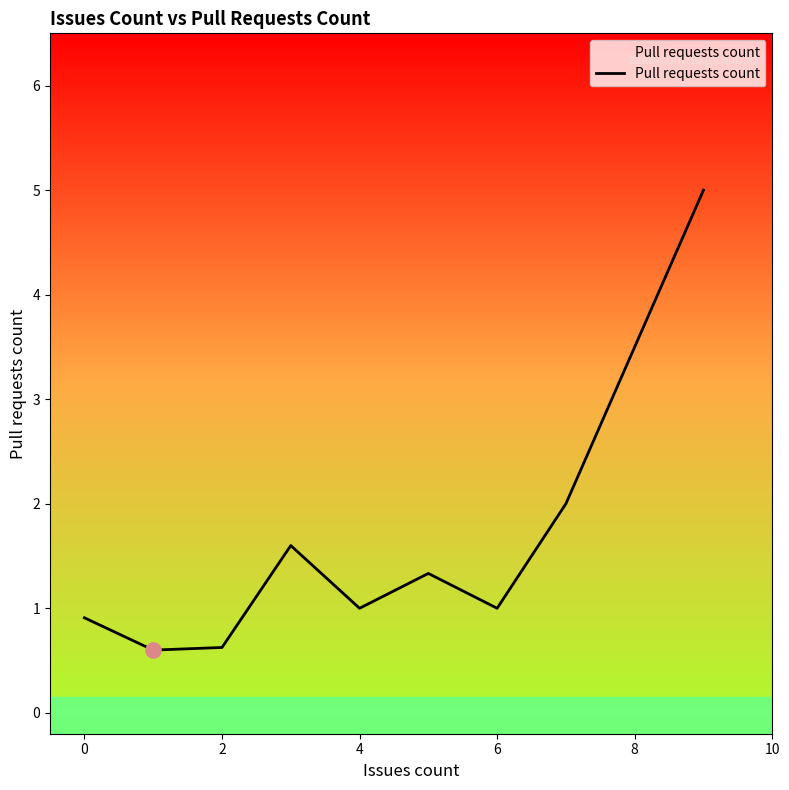

What is the maximum value shown in the chart?

5.0